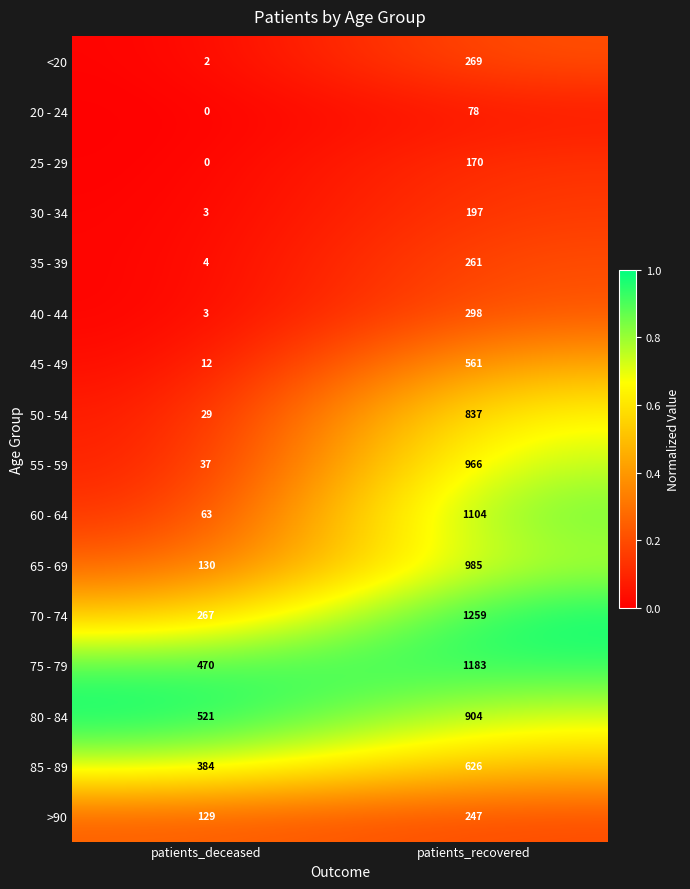

Which series changed the most between patients_deceased and patients_recovered?

60 - 64